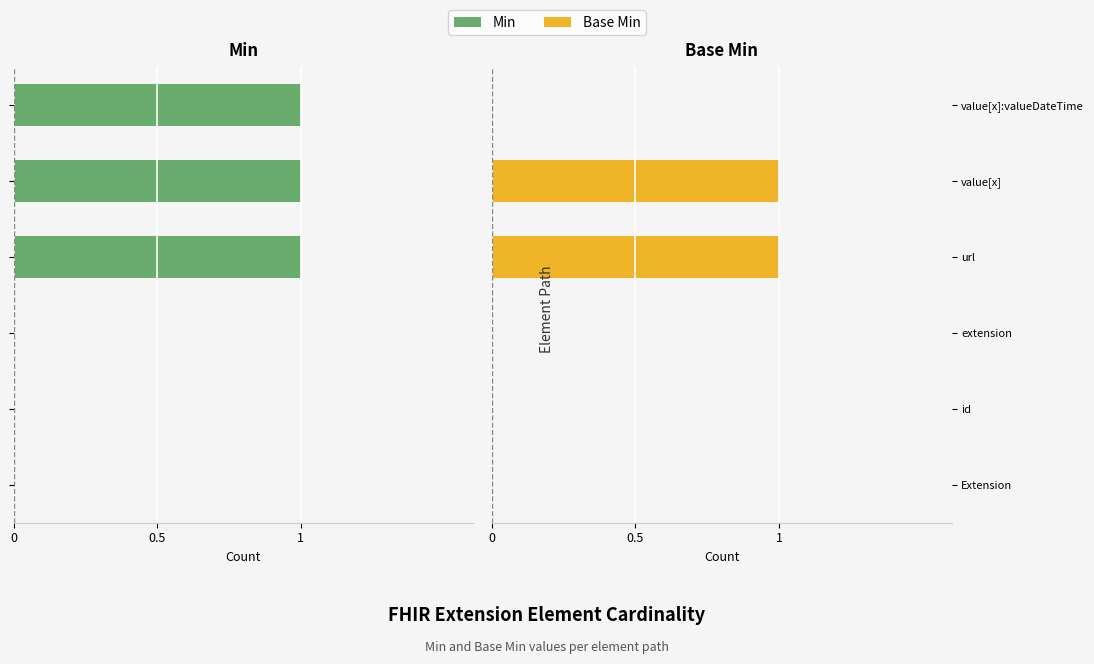

How many bars are there in total?

12